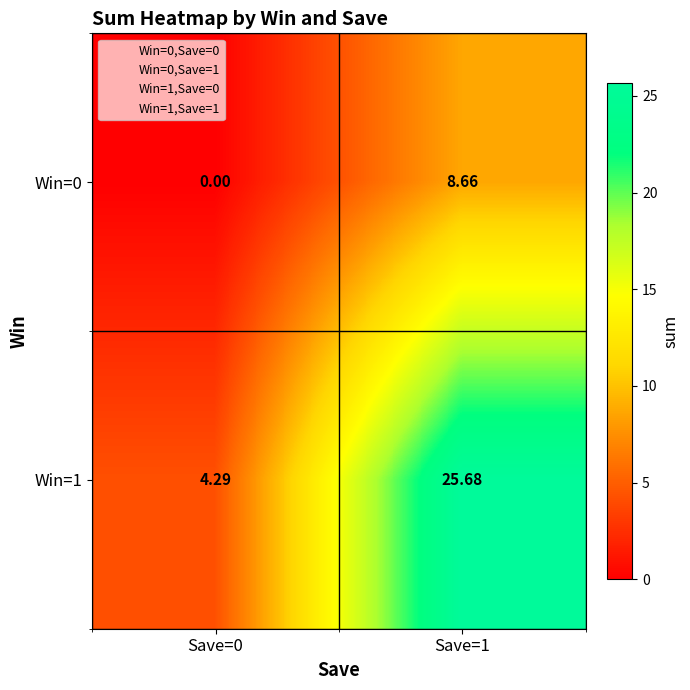

Is the value of Win=1 at Save=1 greater than the value of Win=0 at Save=1?

Yes